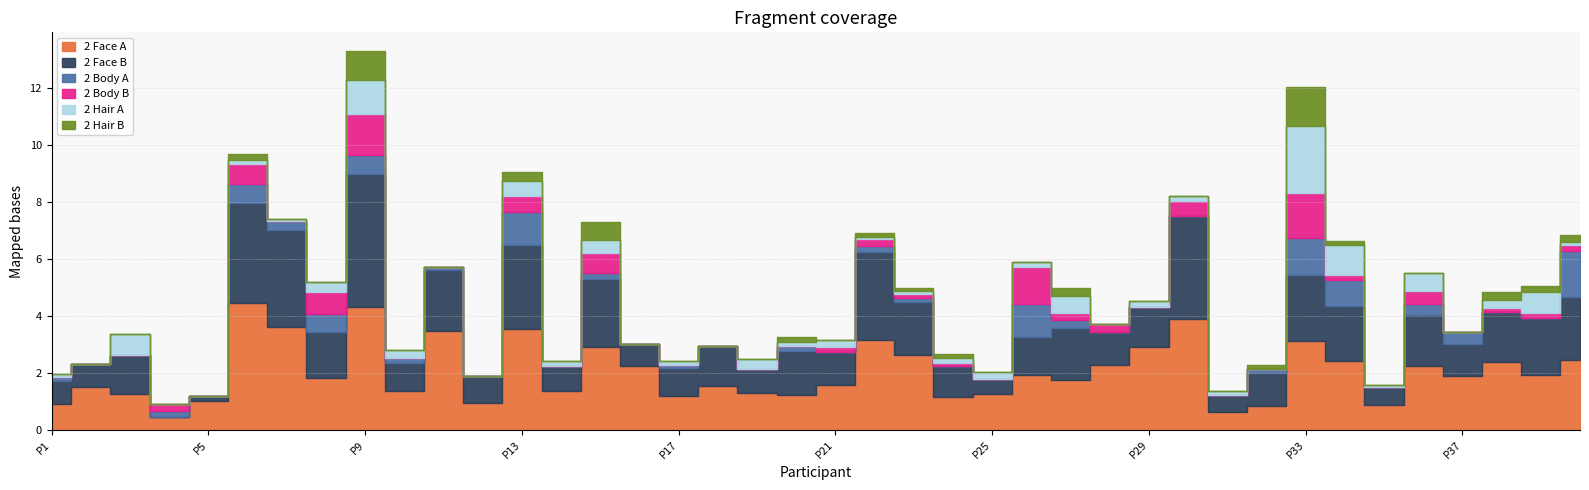

What is the spread (max minus min) of values at P26?

1.9